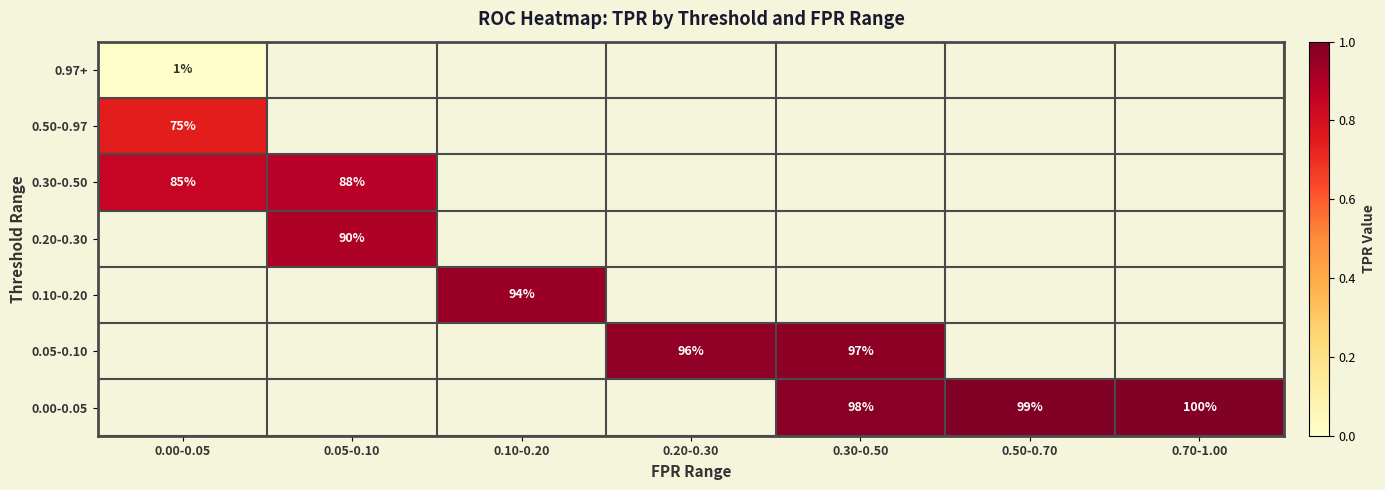

How many distinct data groups are displayed?

7